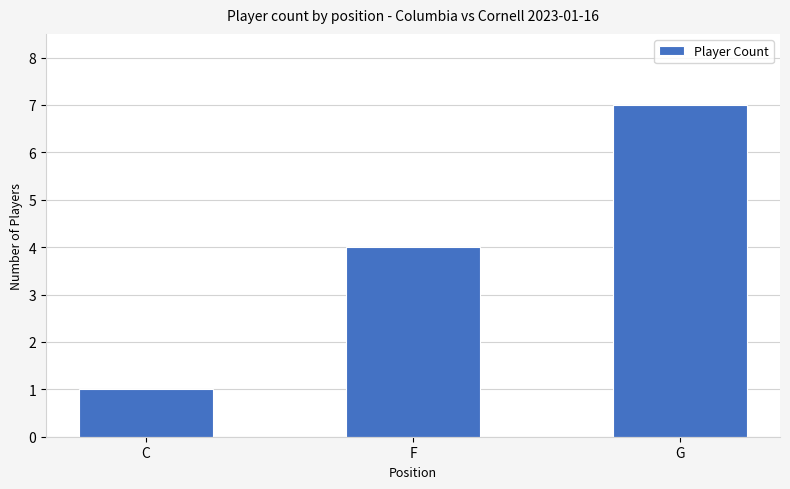

What is the sum of the values at F and C?

5